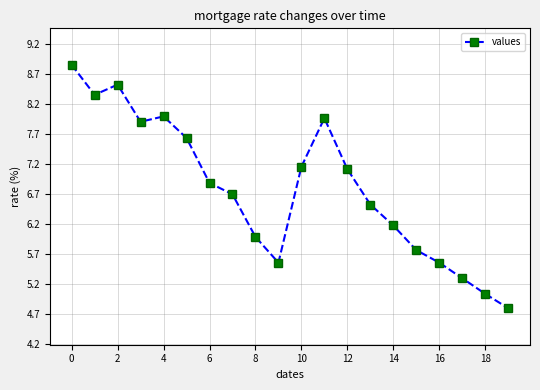

What is the smallest value displayed?

4.8